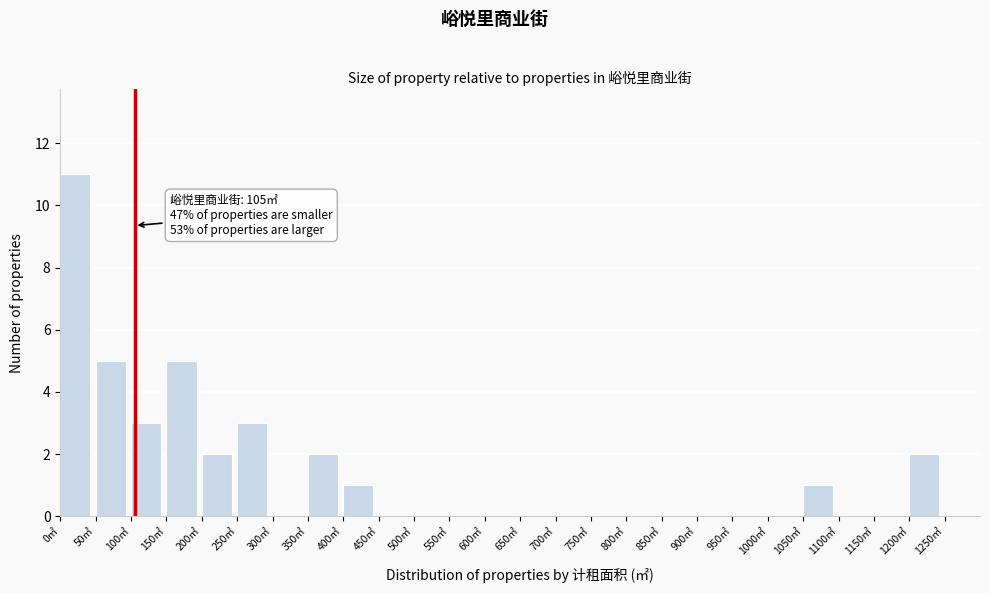

Over which range of the x-axis is the bar tallest?

0 to 50